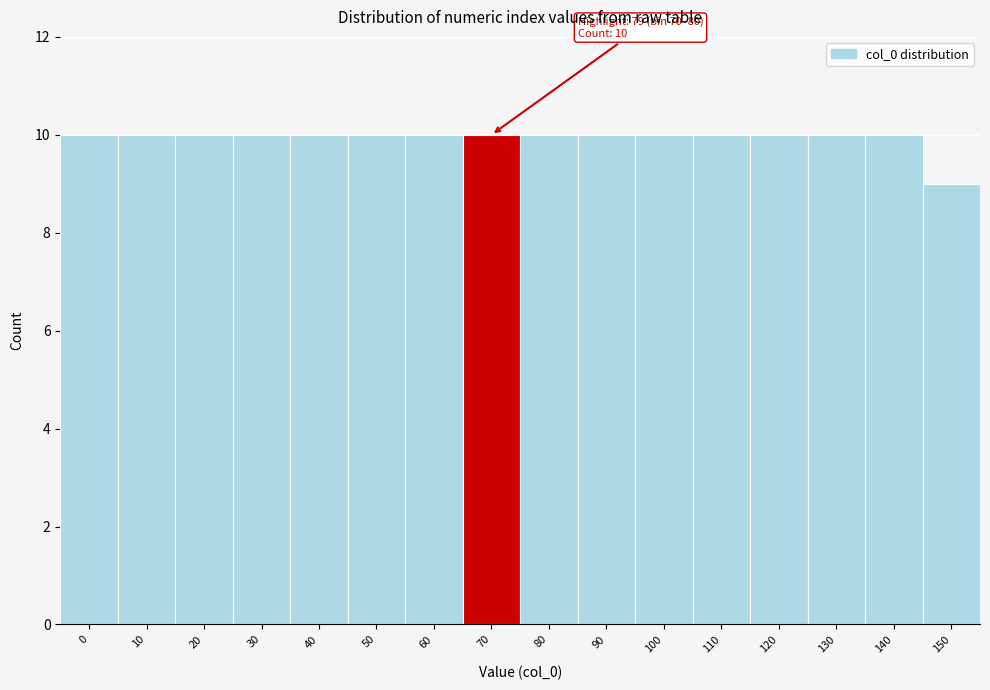

Reading left to right, transcribe all the data shown in this chart.

10	10	10	10	10	10	10	10	10	10	10	10	10	10	10	9